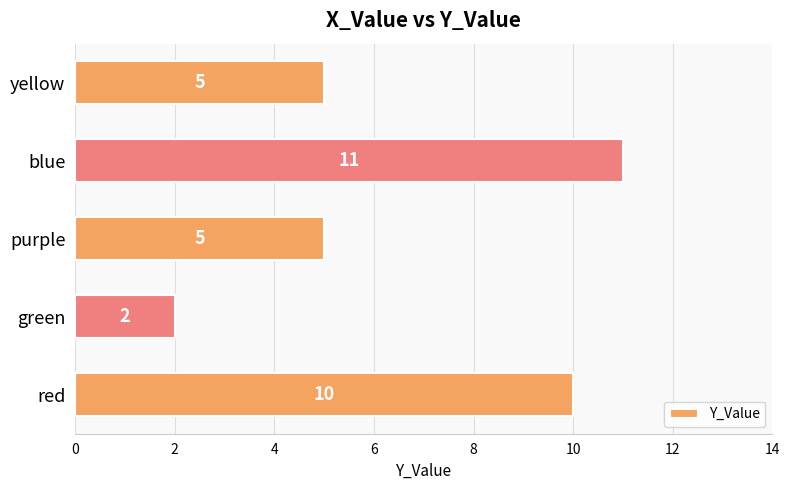

The value at green is 3. True or false?

False